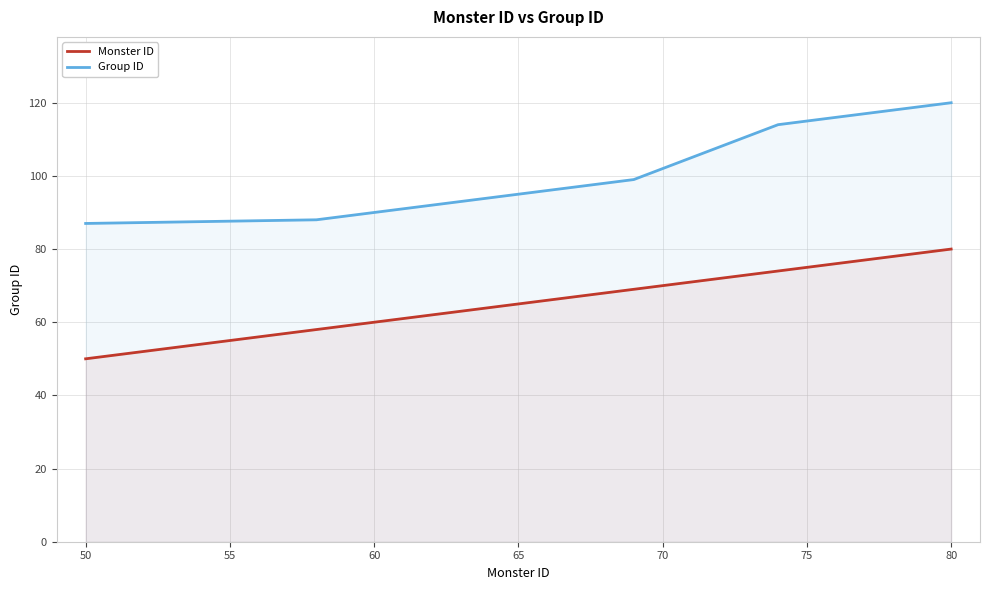

Which series has the largest total across all categories?

Group ID